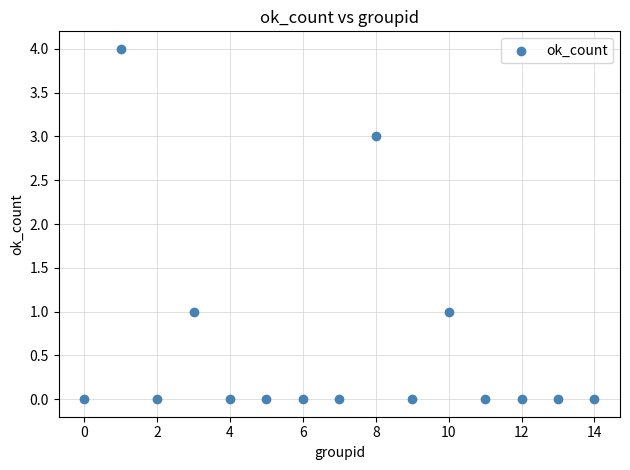

What is the range of X values (max minus min)?

14